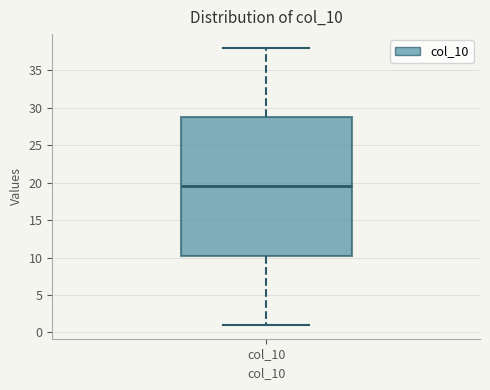

Transcribe this box plot: give where the median line is, the range the box spans, and where the two whiskers end, as read against the y-axis. The values are not printed on the chart, so give them approximately, as read against the axis.

median 19.5, box 10.5 to 29.0, whiskers 1.0 to 38.0